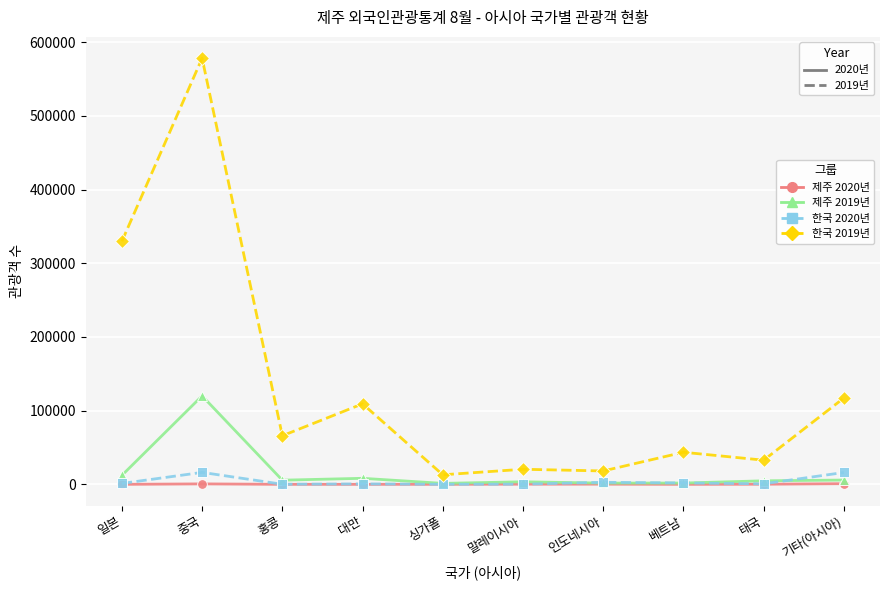

At which category is the sum across all series the highest?

중국